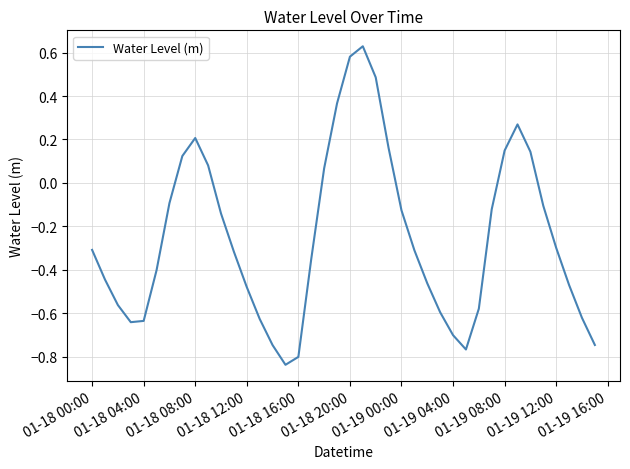

What is the sum of all values?

-10.0